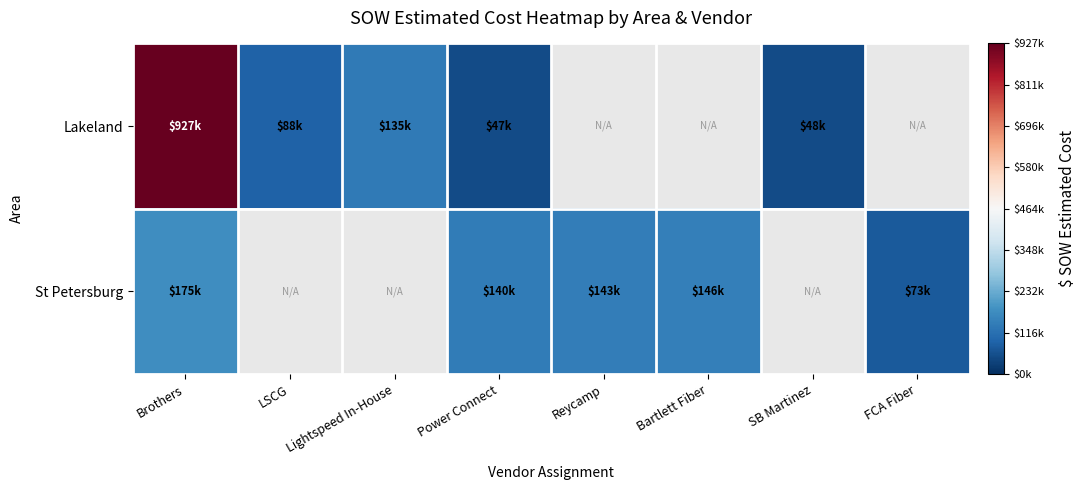

What is the maximum value for St Petersburg?

175237.5